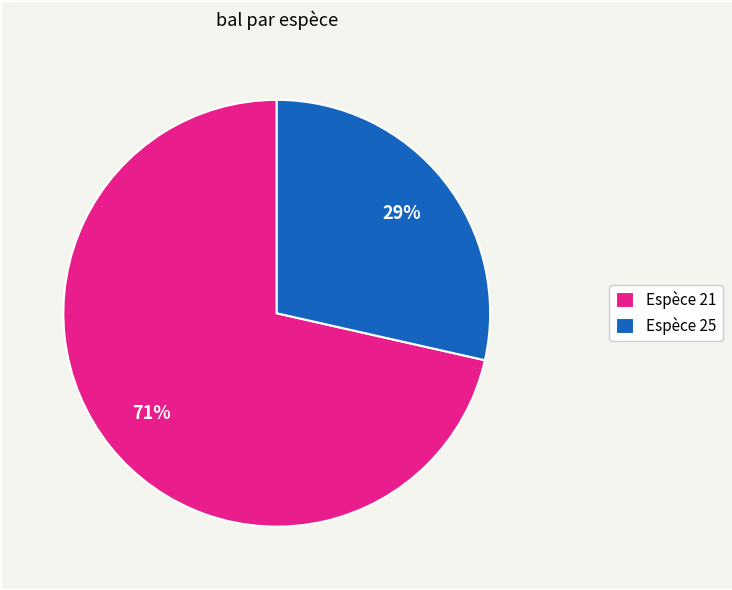

What percentage is the Espèce 21 slice, to the nearest percent?

71%